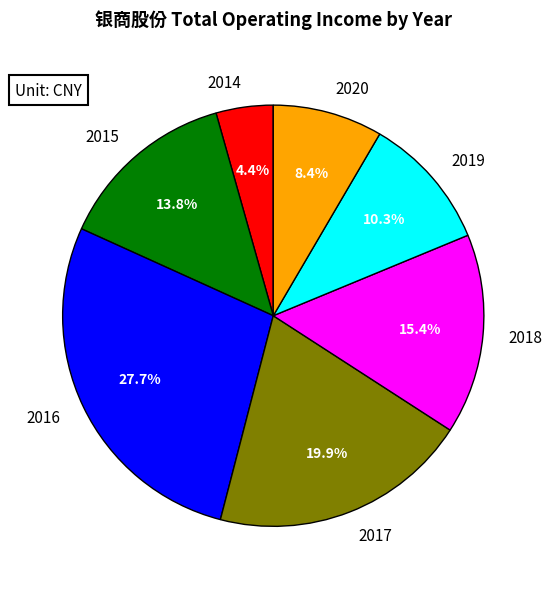

To the nearest percent, what percentage of the pie is 2019?

10%